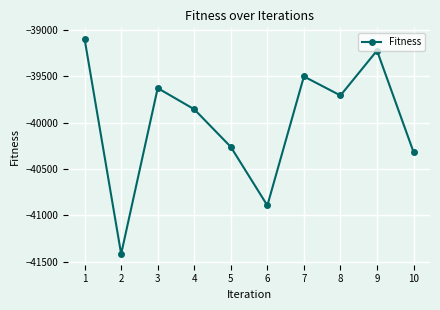

Where does the data first go above -39707?

1